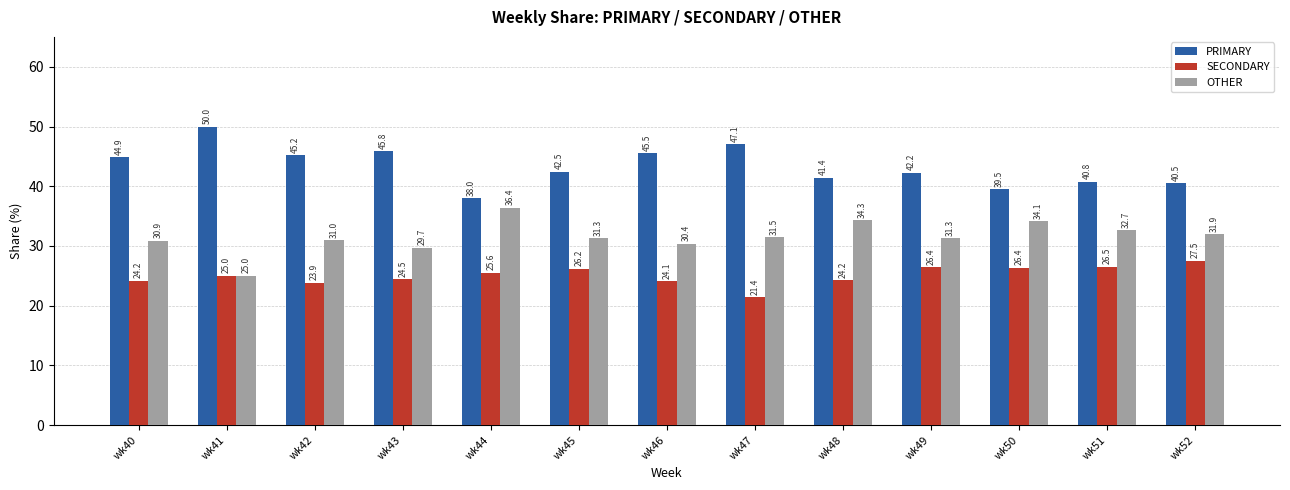

What is the difference between the second highest and second lowest values in the OTHER series?

4.7